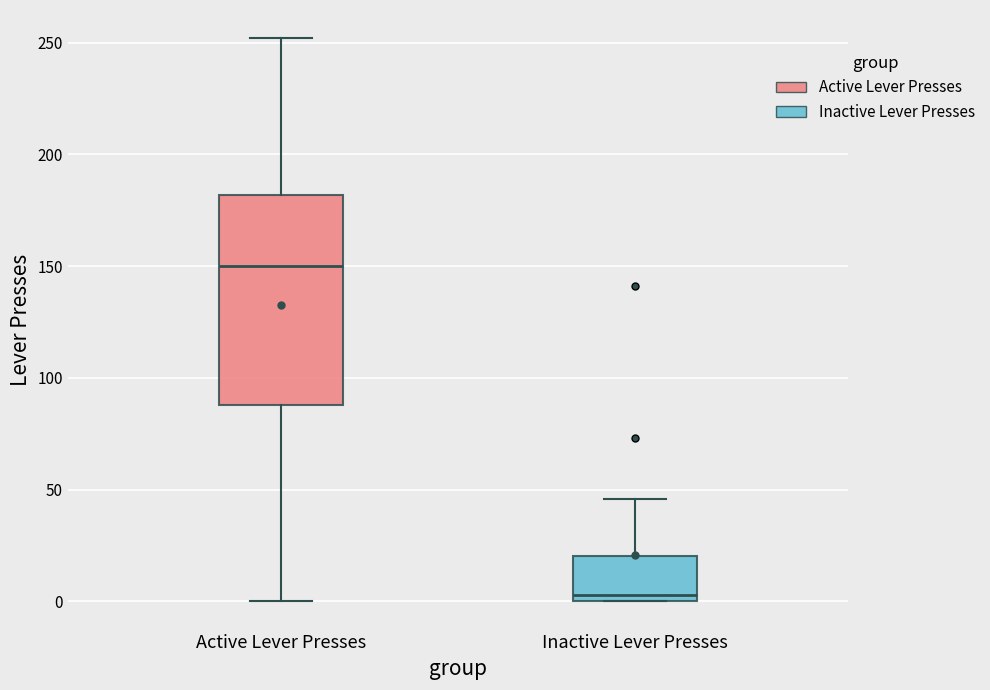

Reading left to right, read every box against the y-axis: the position of its median line, the range the box covers, and the ends of its whiskers. The values are not printed on the chart, so give them approximately, as read against the axis.

Active Lever Presses: median 150, box 90 to 180, whiskers 0 to 250
Inactive Lever Presses: median 5, box 0 to 20, whiskers 0 to 45